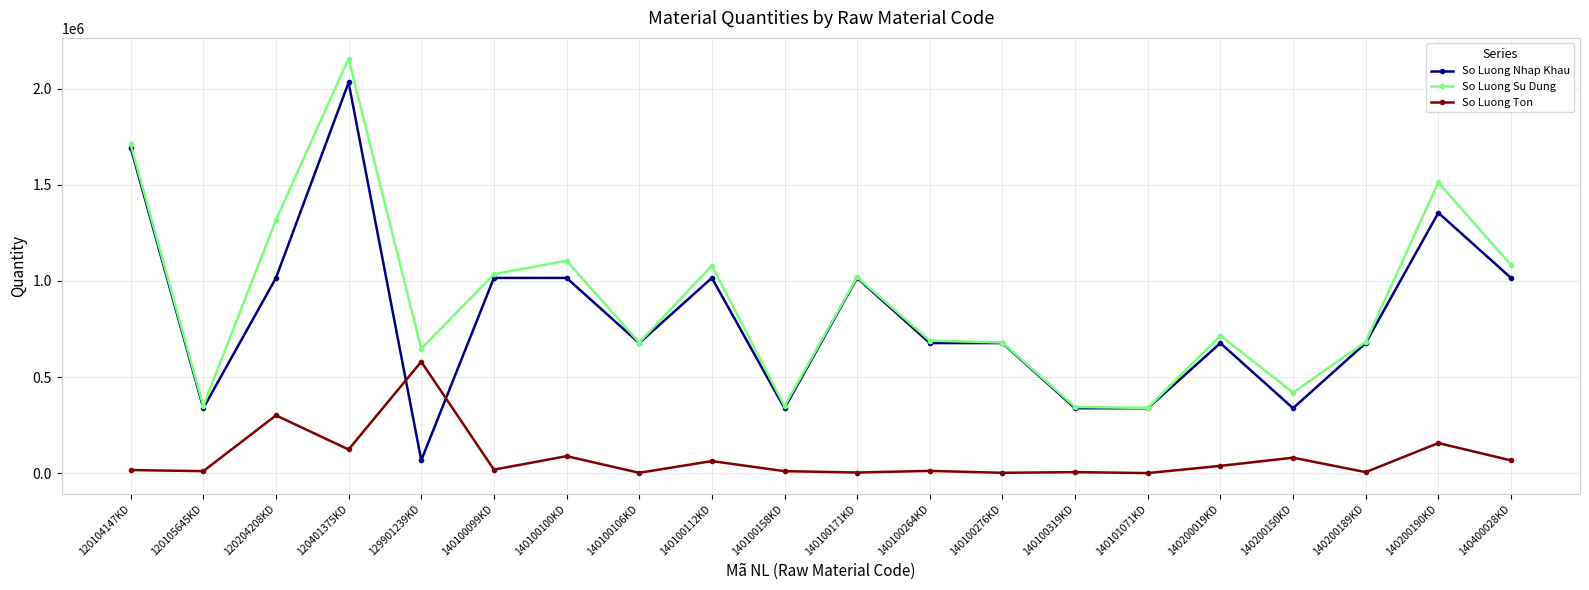

Which series changed the most between 120105645KD and 140200189KD?

So Luong Nhap Khau